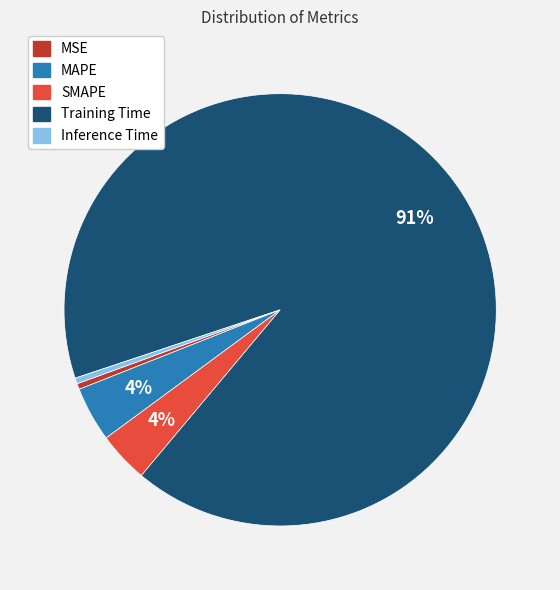

To the nearest percent, what is the average slice percentage?

20%